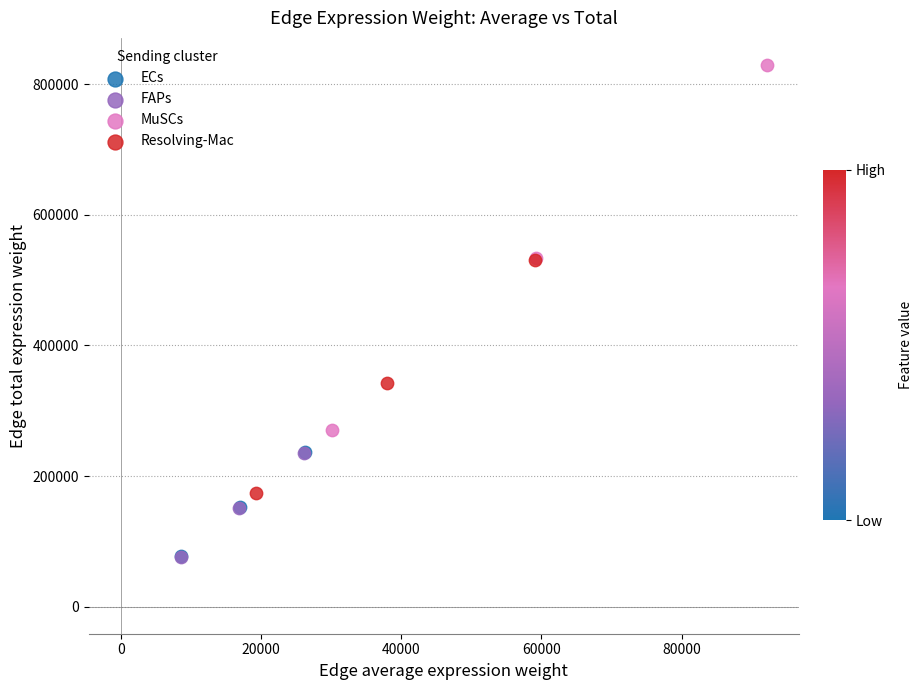

Which series contains the highest Y value?

MuSCs